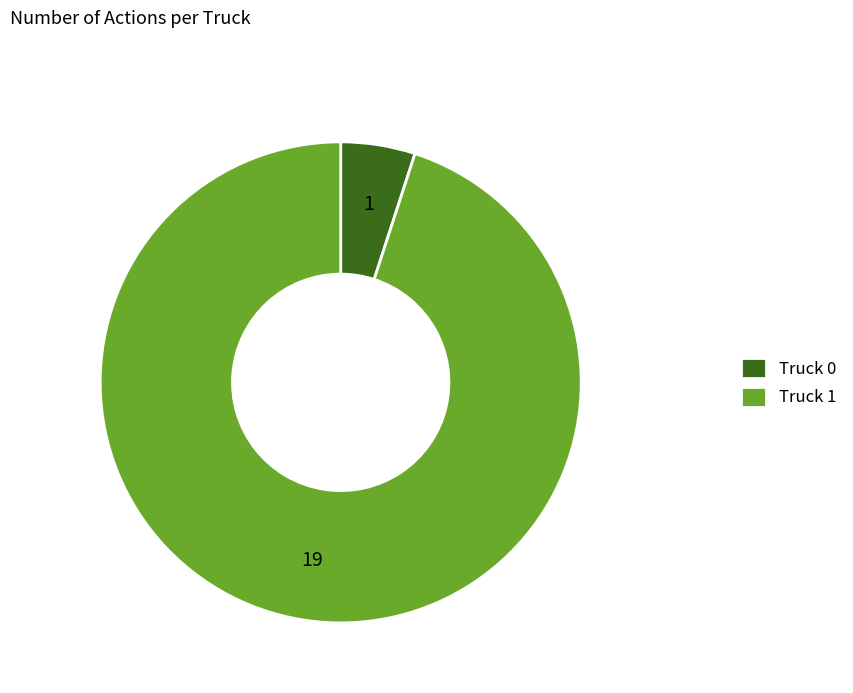

Is the sum of Truck 1 and Truck 0 greater than half?

Yes